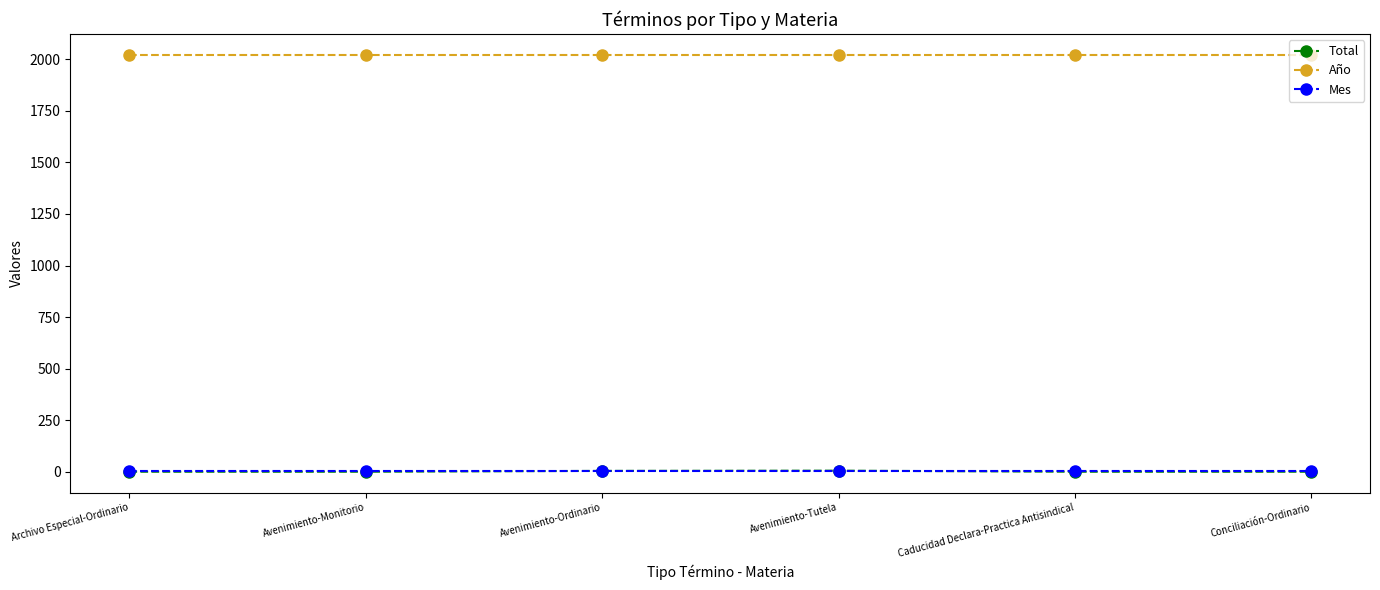

What is the label of the 6th point from the right?

Archivo Especial-Ordinario